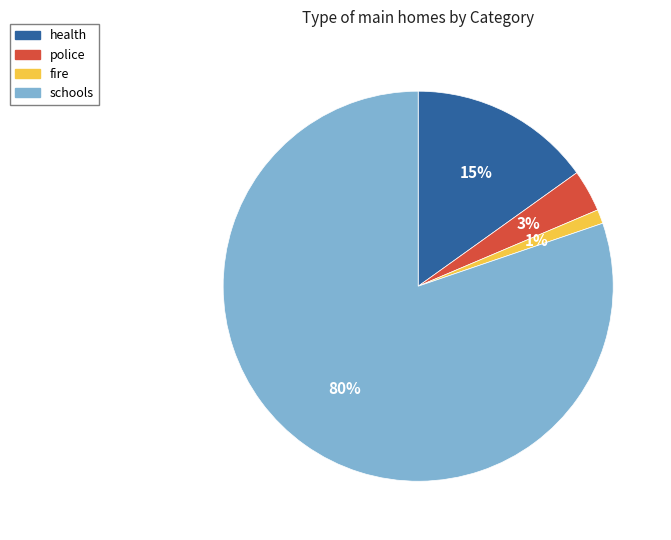

To the nearest percent, what portion does fire represent?

1%